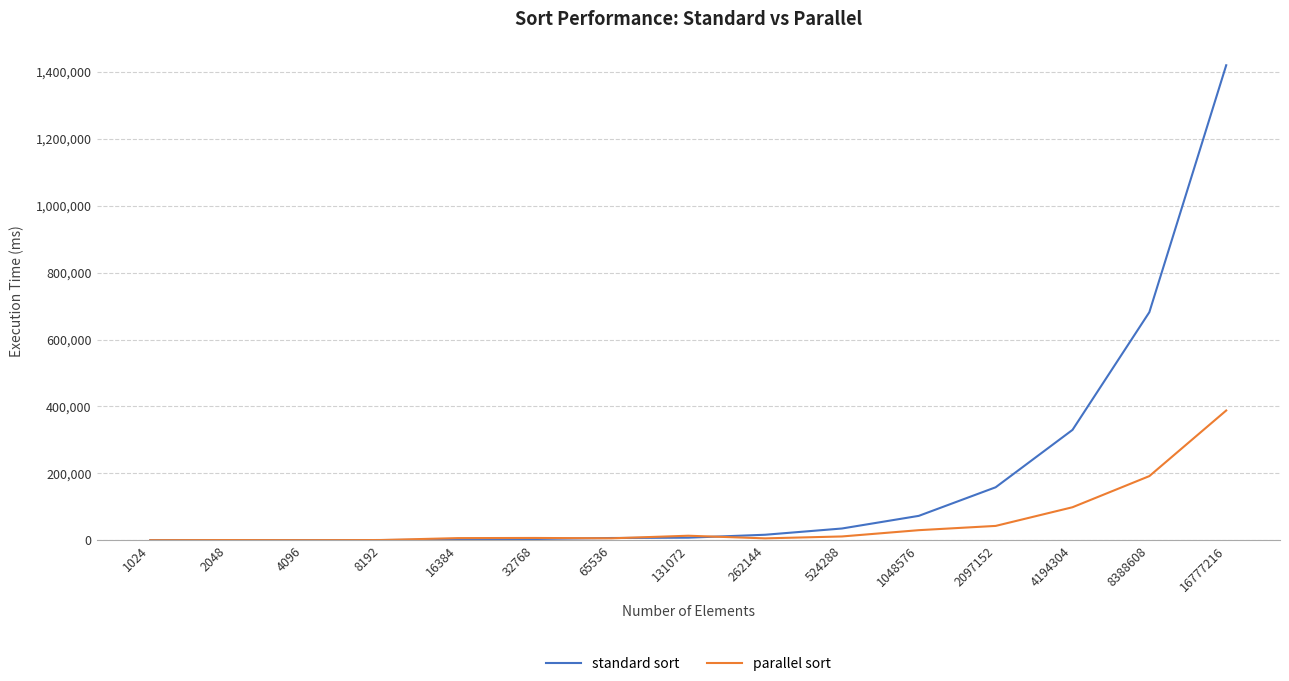

At 4194304, list the series in order from largest to smallest.

standard sort, parallel sort